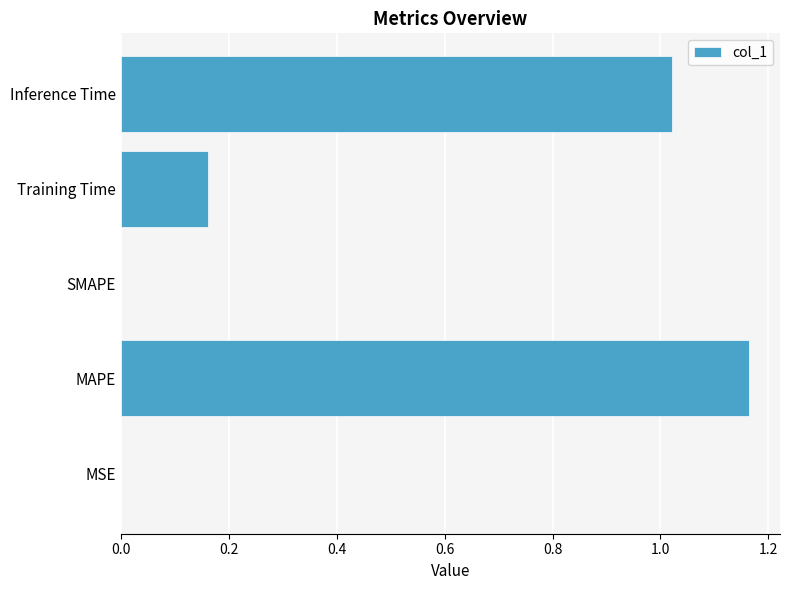

How many distinct data groups are displayed?

1